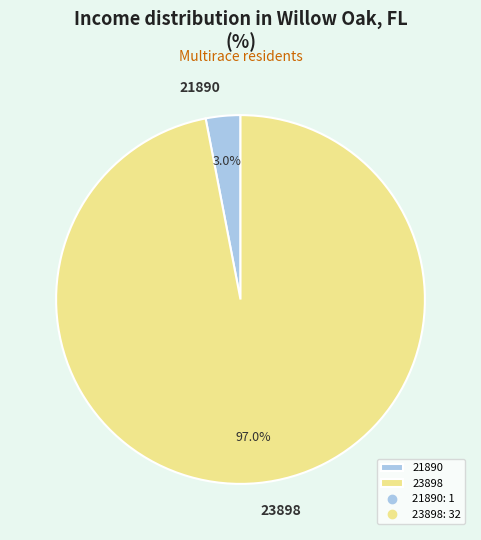

To the nearest percent, what portion does 21890 represent?

3%